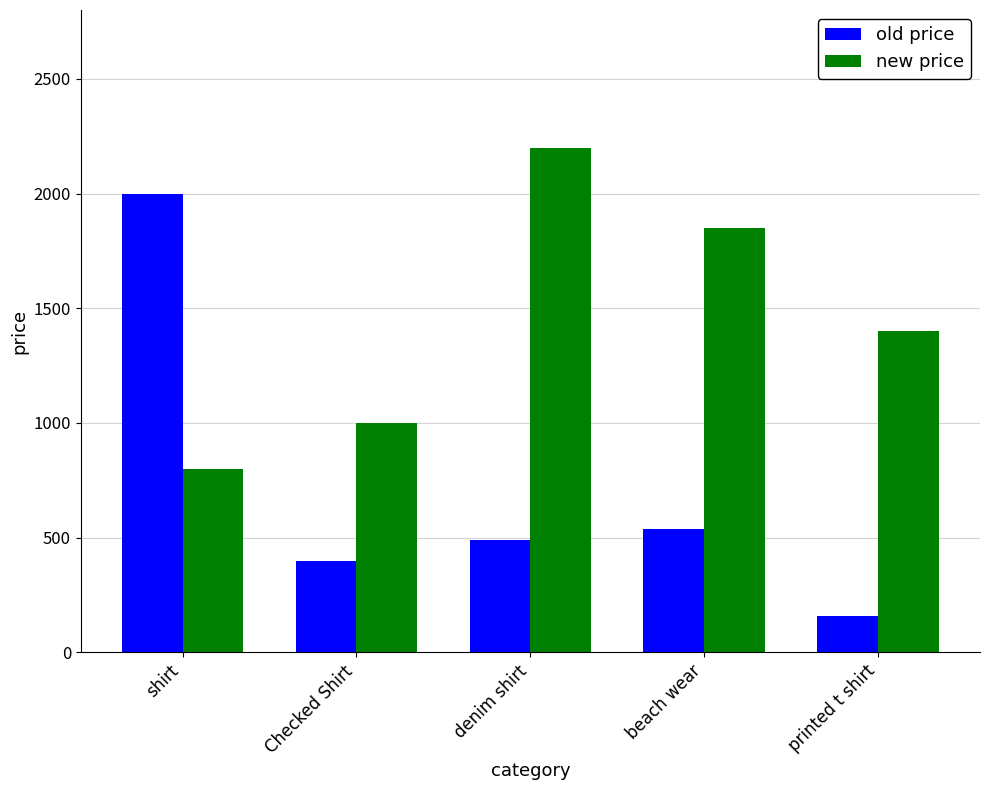

True or false: new price has a value of 1107 at shirt.

False